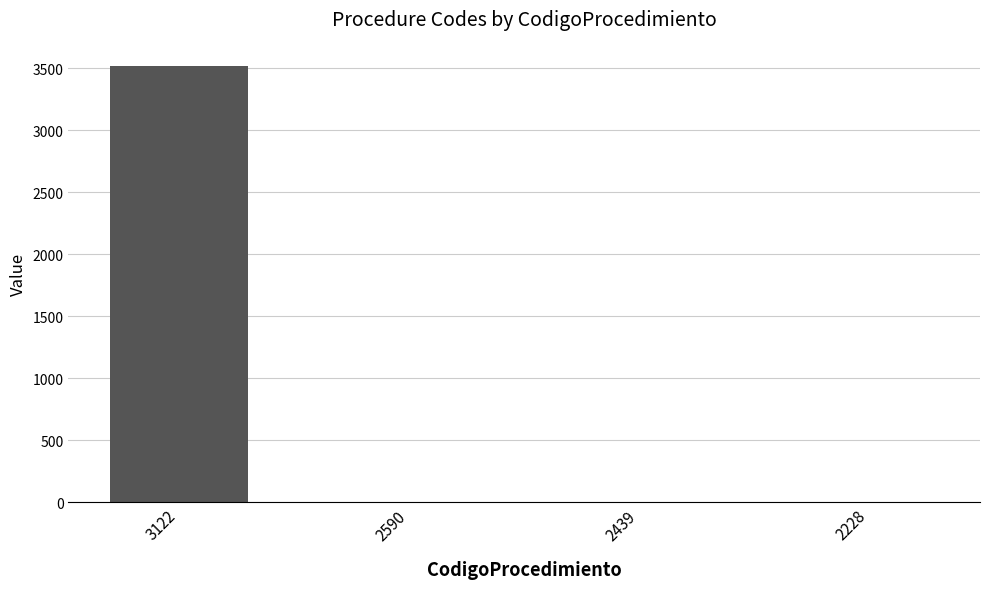

How many distinct data groups are displayed?

1